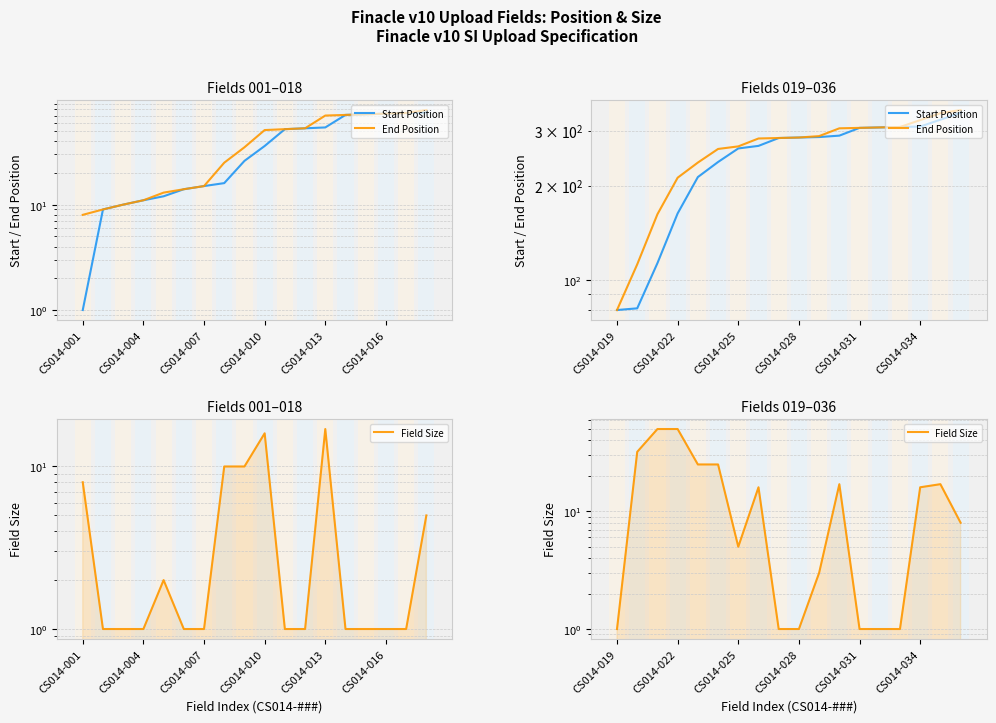

The End Position series shows 483 at 16. True or false?

False